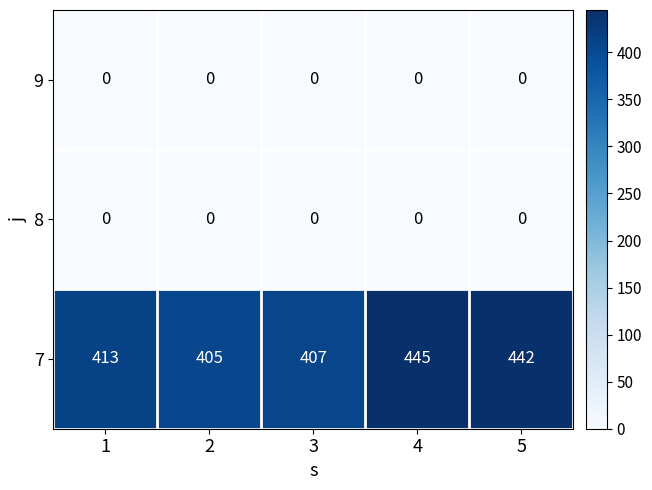

Between 1 and 4, which series saw the biggest shift?

7